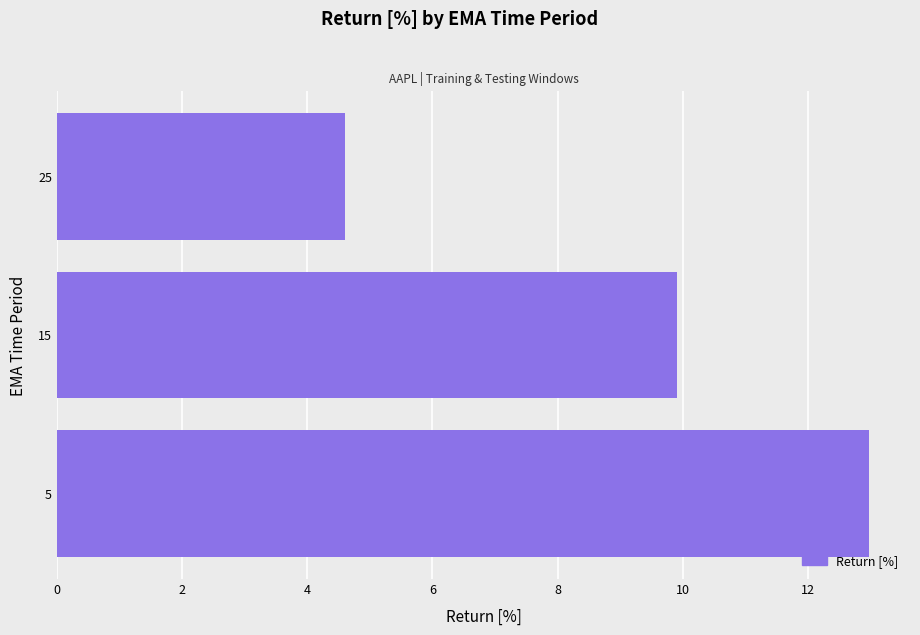

The value at 25 is 4.6. True or false?

True